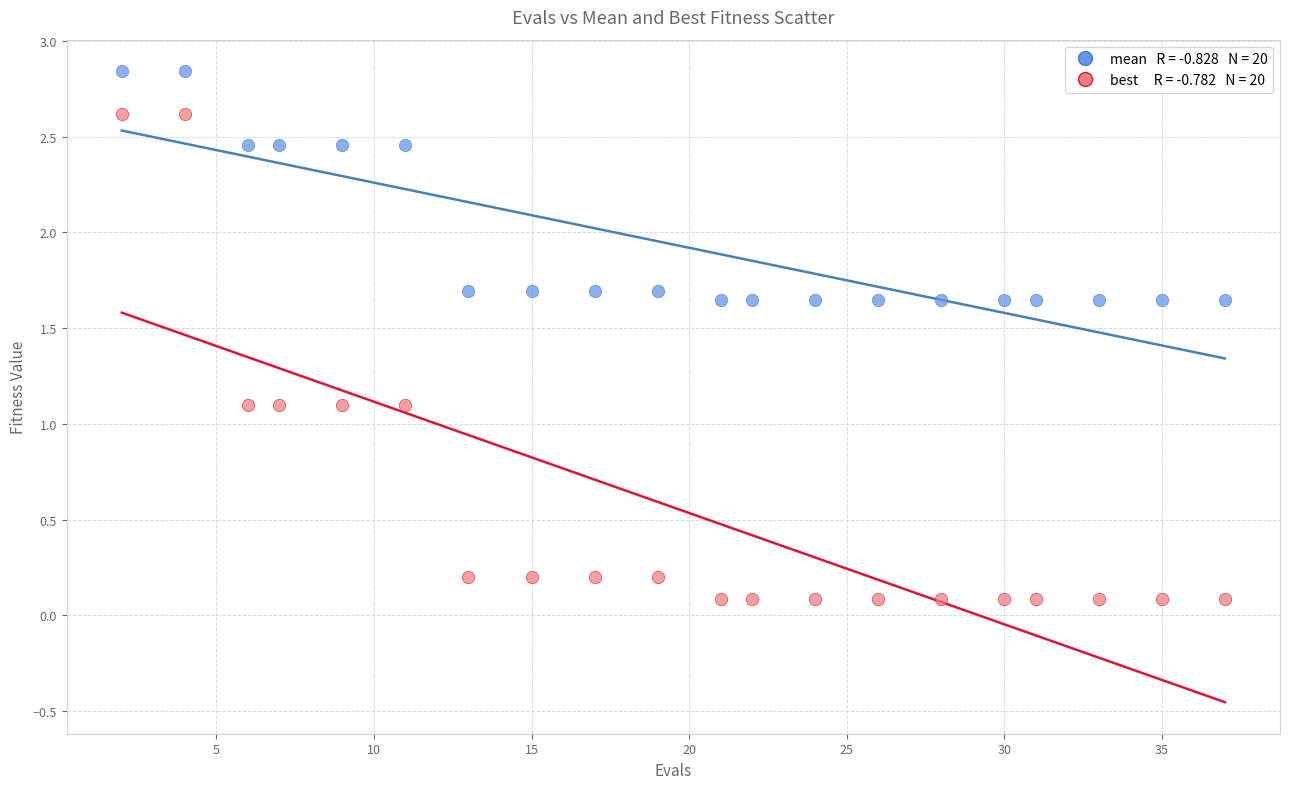

Across all data points, what is the range of X values (max minus min)?

35.0